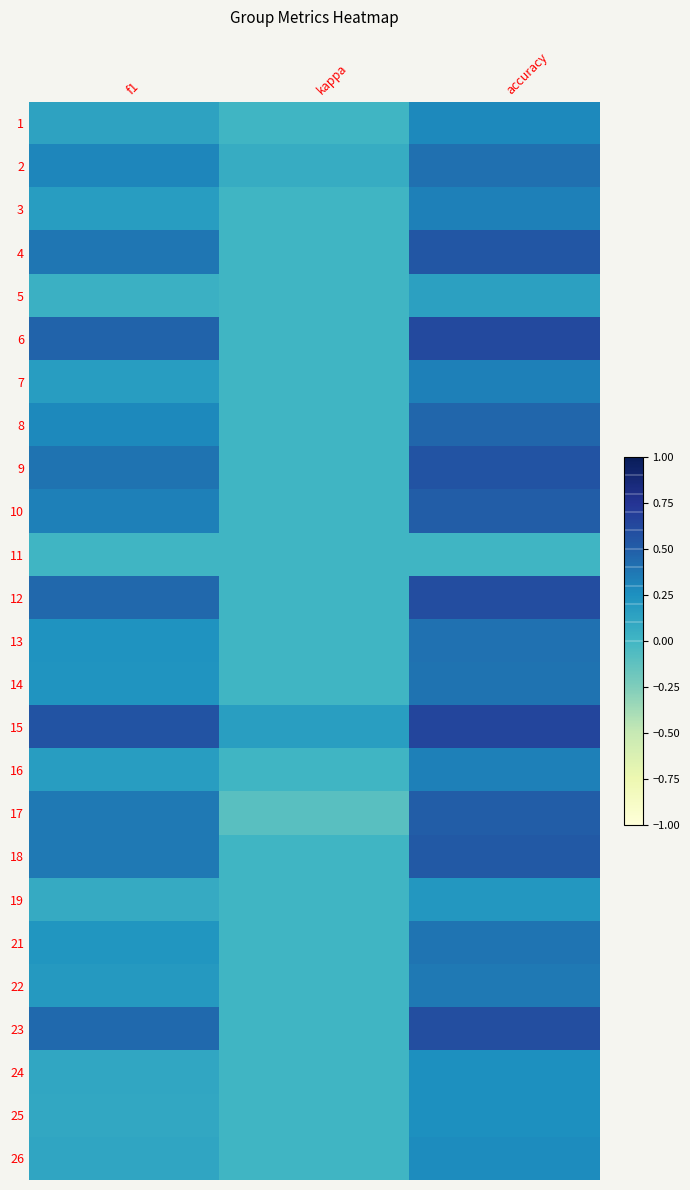

What is the difference between the highest and lowest values at accuracy?

0.6